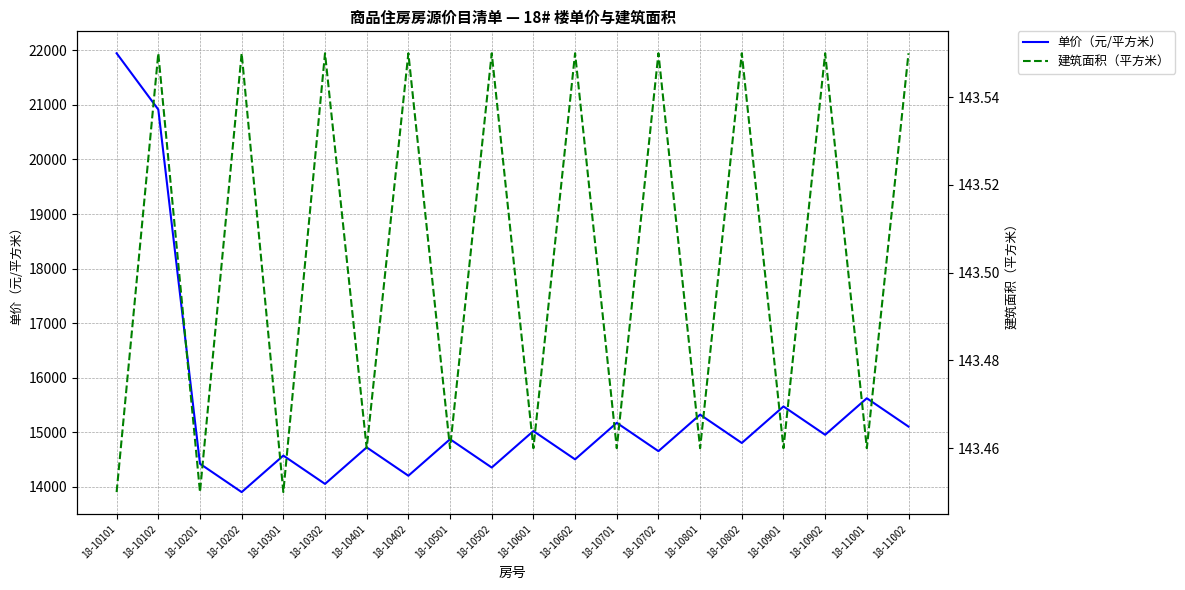

True or false: 单价（元/平方米） and 建筑面积（平方米） cross at least once.

False